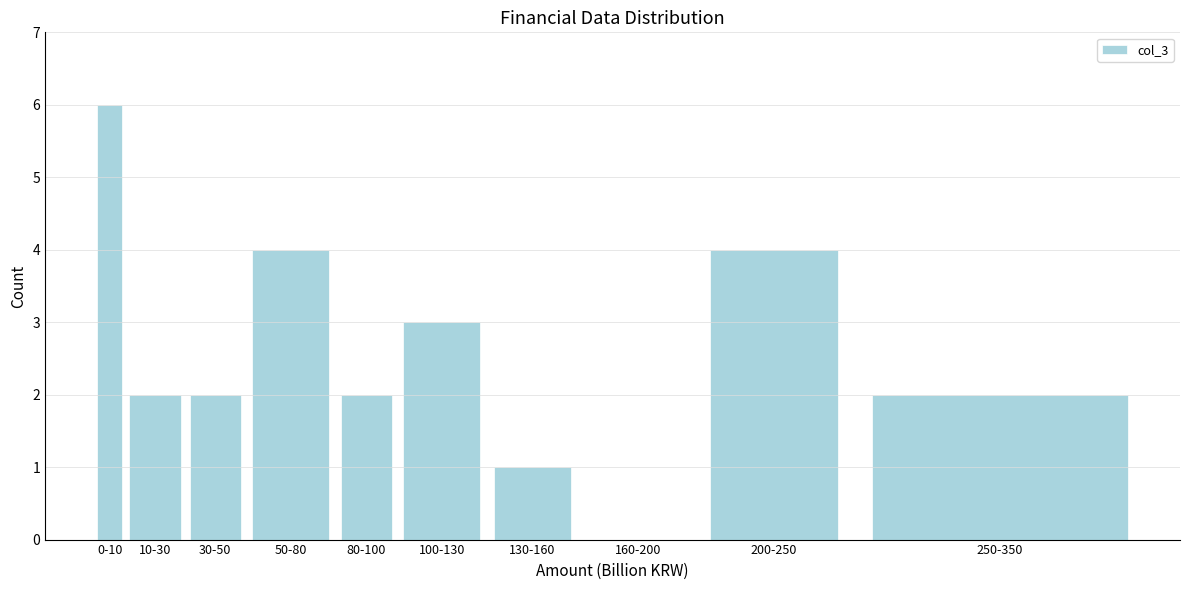

Reading right to left, list all the values displayed in this chart.

250-350=2	200-250=4	160-200=0	130-160=1	100-130=3	80-100=2	50-80=4	30-50=2	10-30=2	0-10=6